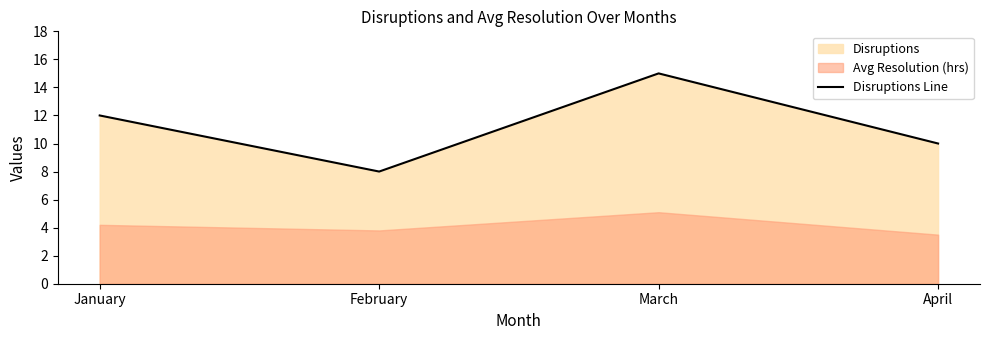

What is the greatest value displayed?

15